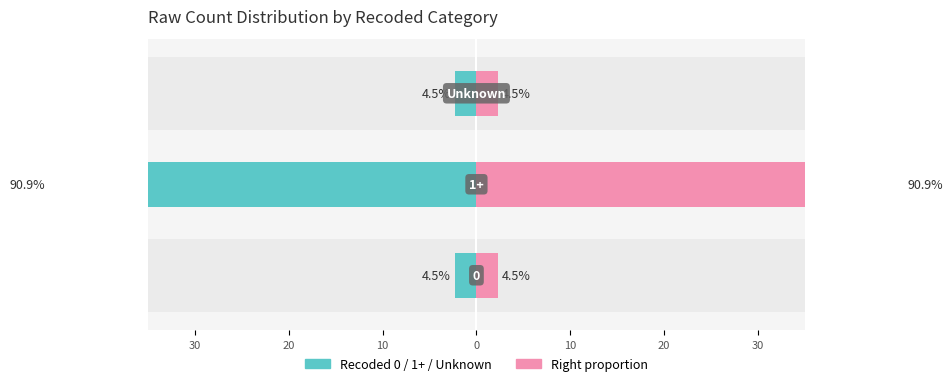

The value of Count (left) at 10 is 2.2. True or false?

True